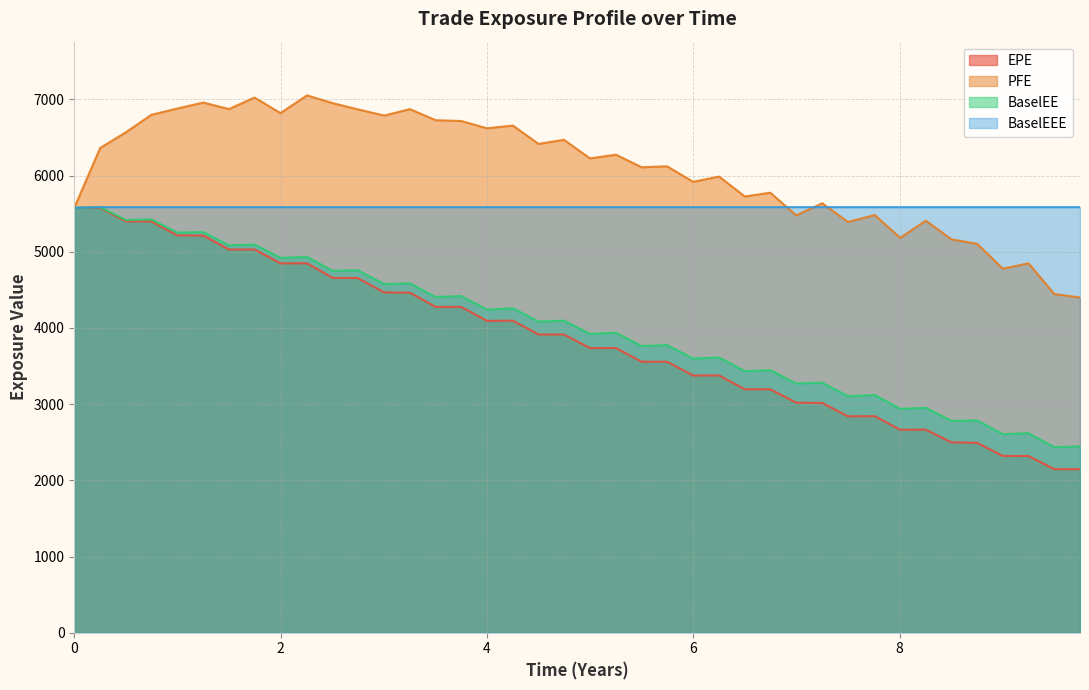

What is the difference between the maximum and minimum values in the PFE series?

2652.6